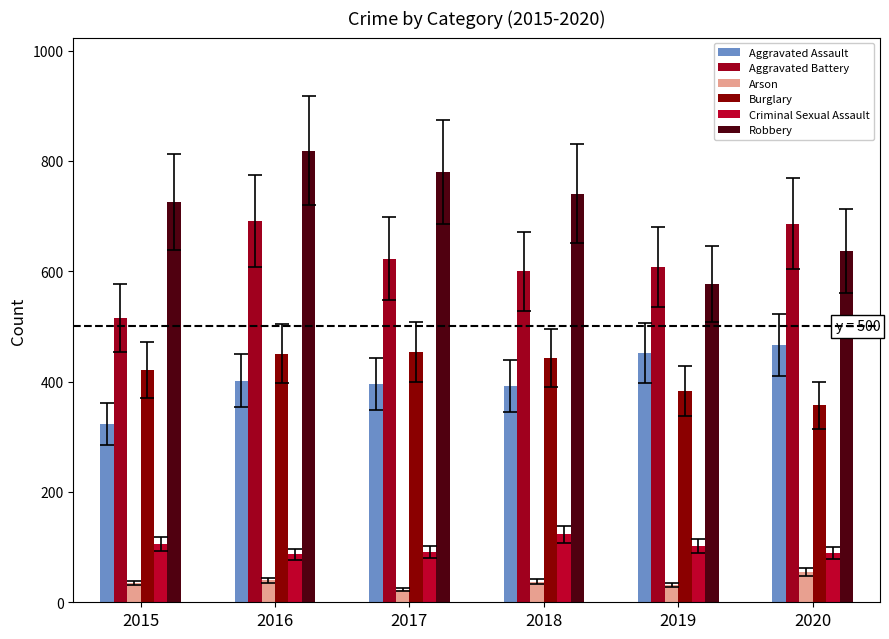

How many groups of bars are there?

6